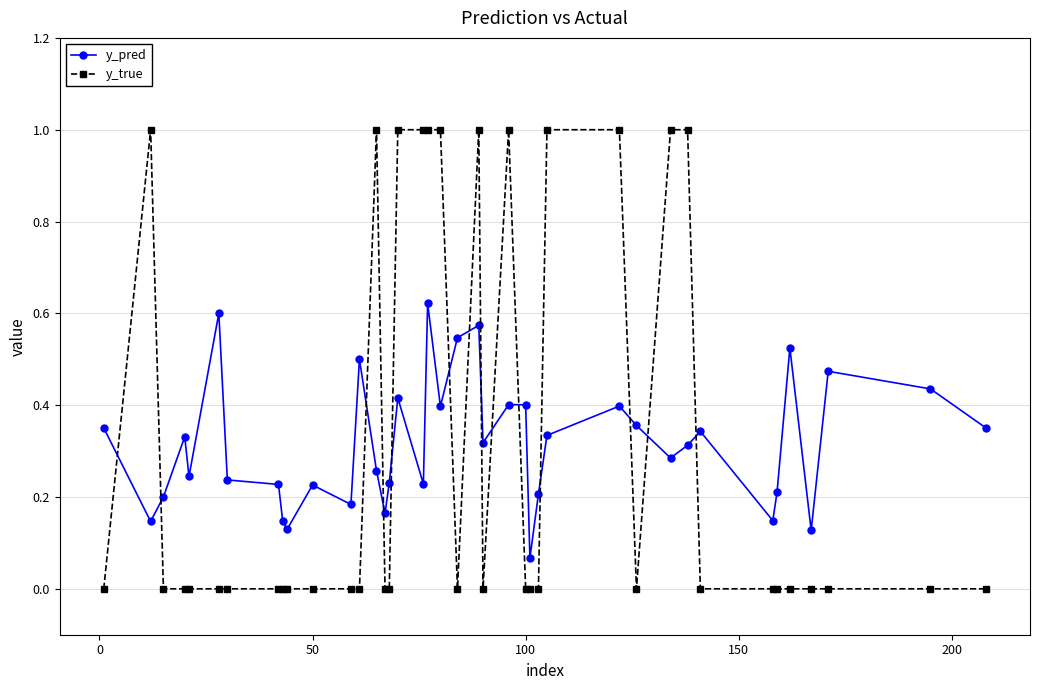

After their last crossing, which series has the higher values: y_true or y_pred?

y_pred